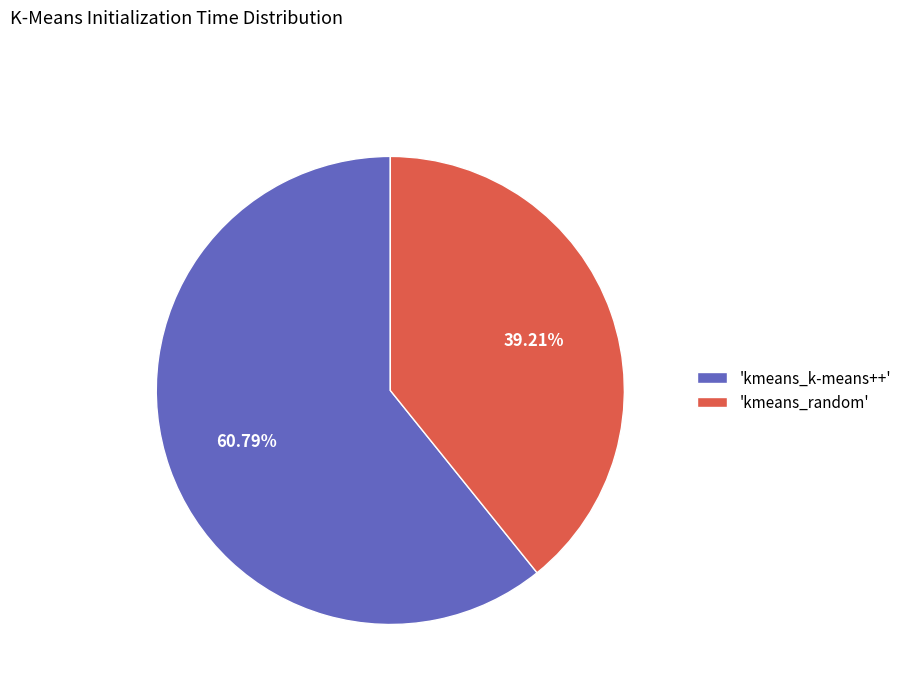

Which has a higher value, 'kmeans_random' or 'kmeans_k-means++'?

'kmeans_k-means++'